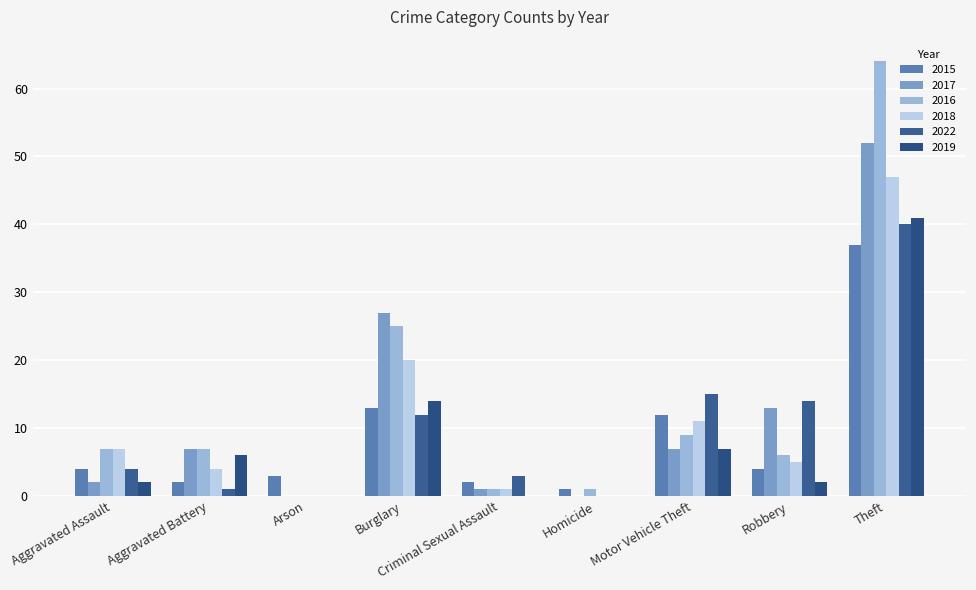

Reading right to left, what are all the values shown in this chart?

2015: Theft=37	Robbery=4	Motor Vehicle Theft=12	Homicide=1	Criminal Sexual Assault=2	Burglary=13	Arson=3	Aggravated Battery=2	Aggravated Assault=4
2017: Theft=52	Robbery=13	Motor Vehicle Theft=7	Homicide=0	Criminal Sexual Assault=1	Burglary=27	Arson=0	Aggravated Battery=7	Aggravated Assault=2
2016: Theft=64	Robbery=6	Motor Vehicle Theft=9	Homicide=1	Criminal Sexual Assault=1	Burglary=25	Arson=0	Aggravated Battery=7	Aggravated Assault=7
2018: Theft=47	Robbery=5	Motor Vehicle Theft=11	Homicide=0	Criminal Sexual Assault=1	Burglary=20	Arson=0	Aggravated Battery=4	Aggravated Assault=7
2022: Theft=40	Robbery=14	Motor Vehicle Theft=15	Homicide=0	Criminal Sexual Assault=3	Burglary=12	Arson=0	Aggravated Battery=1	Aggravated Assault=4
2019: Theft=41	Robbery=2	Motor Vehicle Theft=7	Homicide=0	Criminal Sexual Assault=0	Burglary=14	Arson=0	Aggravated Battery=6	Aggravated Assault=2